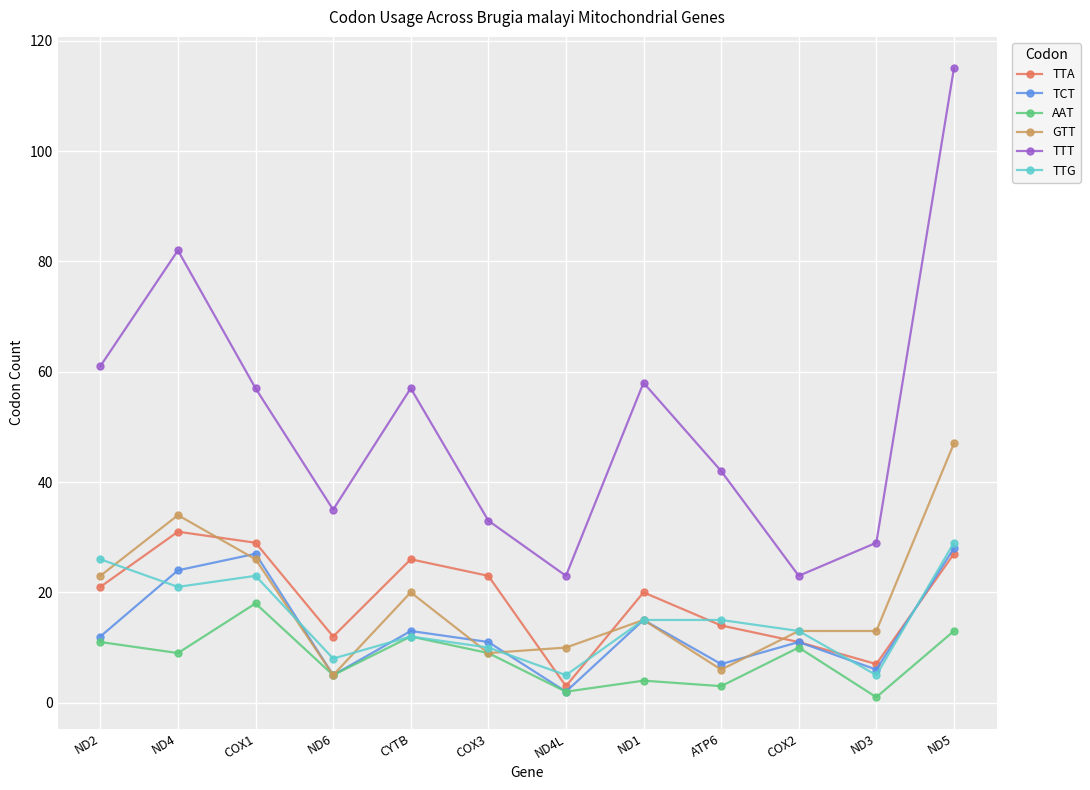

Is the value of GTT at COX2 greater than the value of TTT at ND6?

No